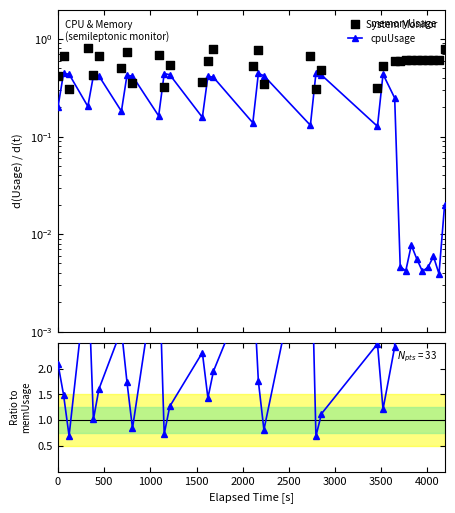

What is the total value across all series at 3500?

1.6